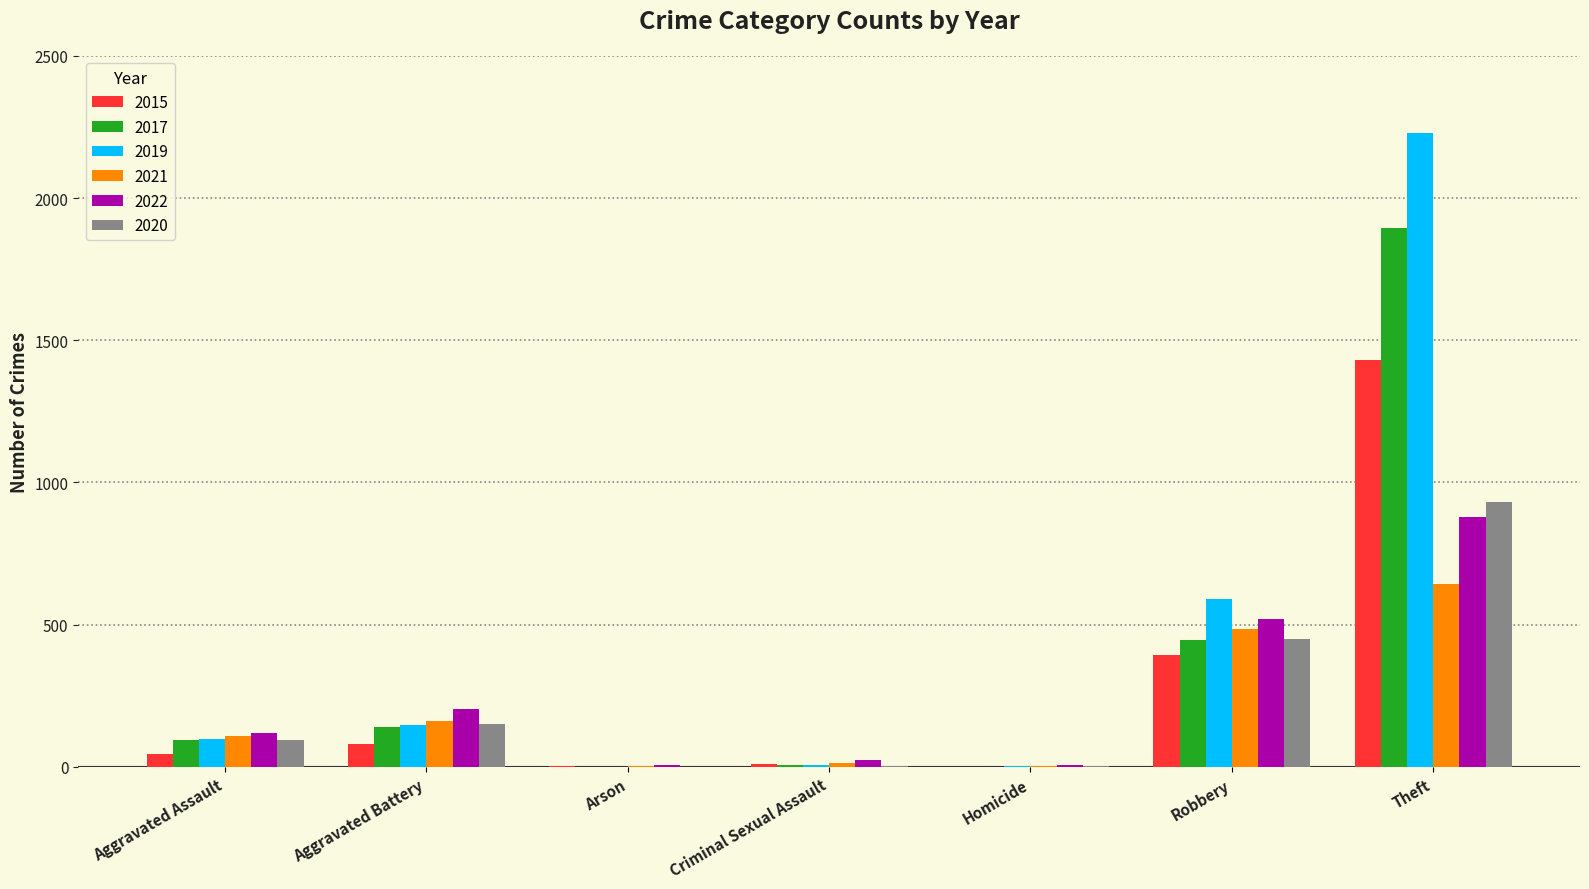

What is the maximum value shown in the chart?

2230